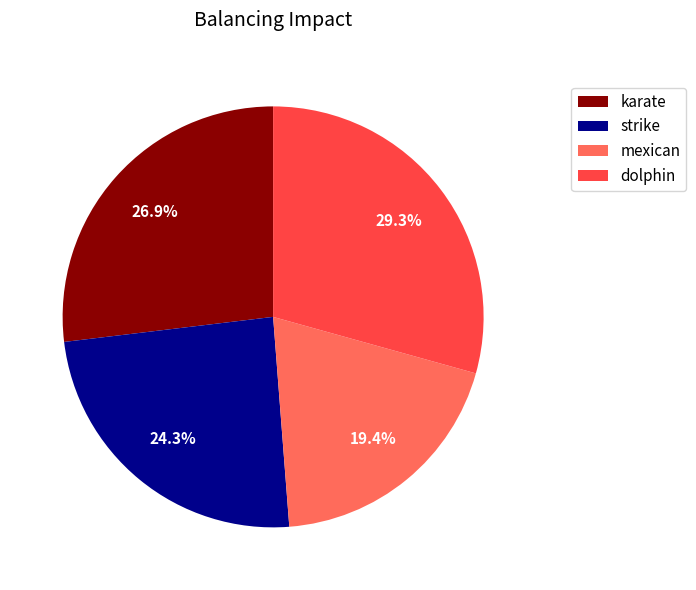

Which category has the smallest portion of the pie?

mexican